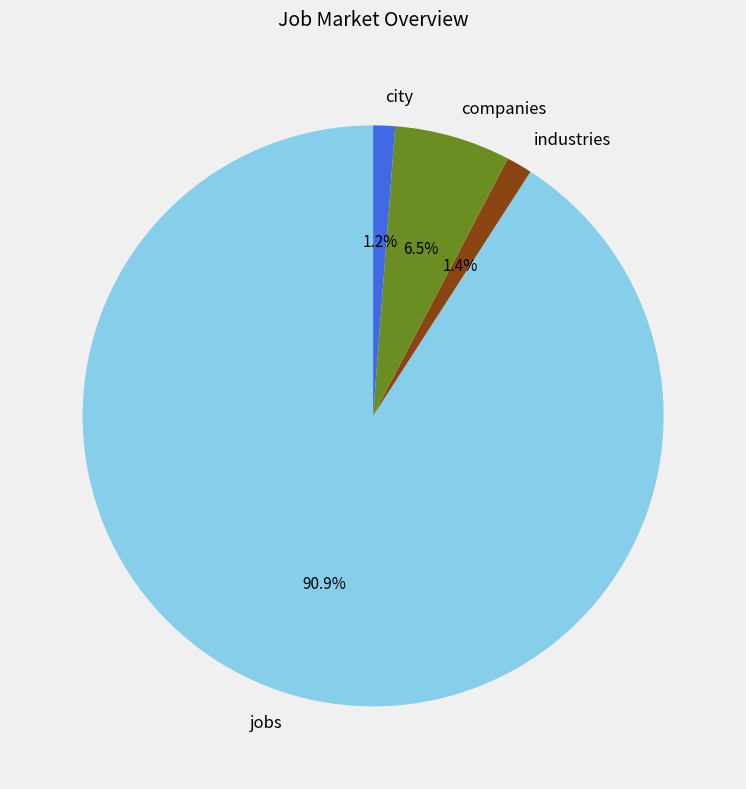

How many segments does this pie chart have?

4